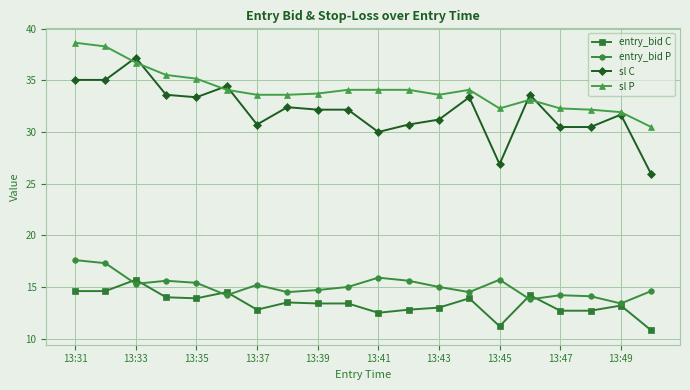

True or false: sl P has more than 0 points higher than both neighbors.

True